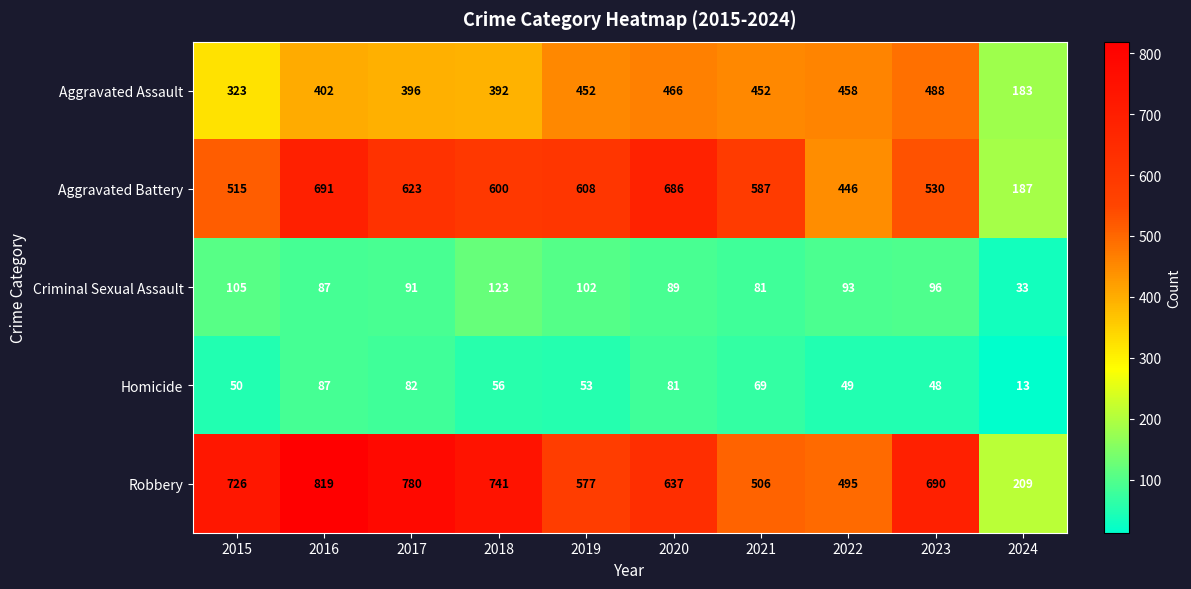

Which series has the largest range (max minus min)?

Robbery